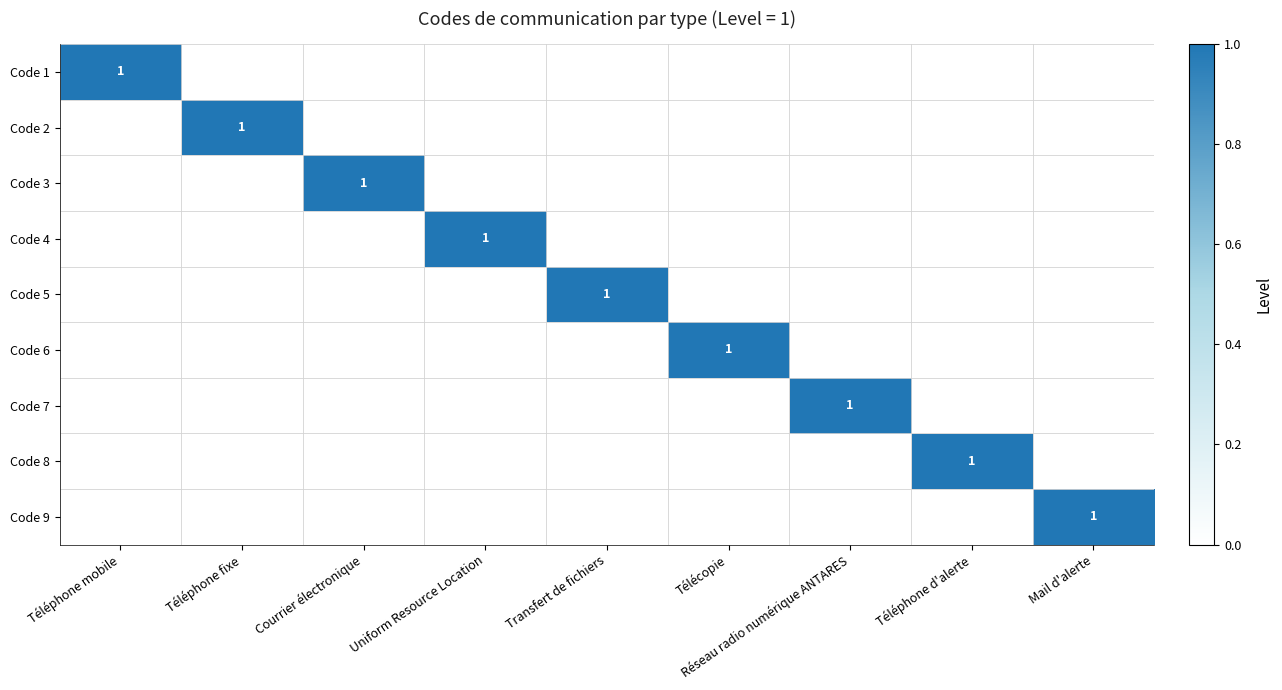

The Code 5 series shows 1 at Transfert de fichiers. True or false?

True